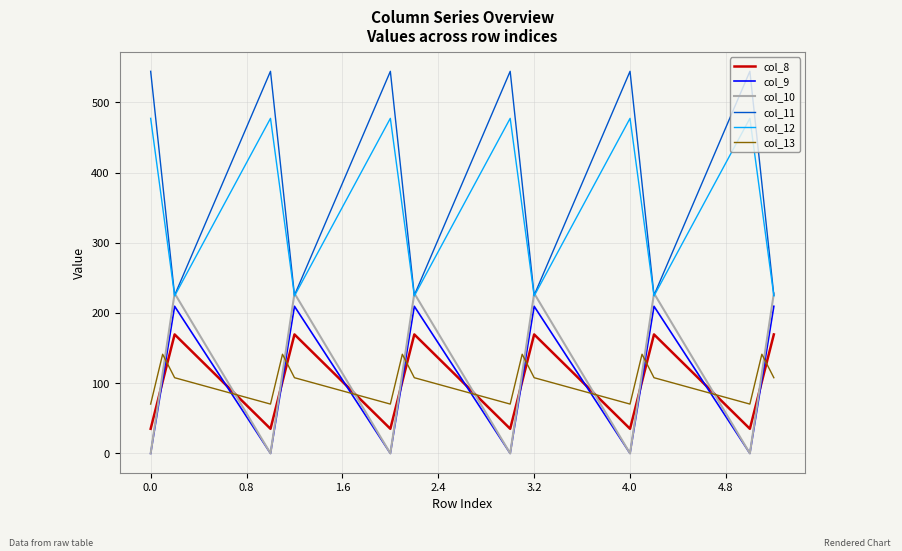

Which series ends up on top after the final intersection of col_10 and col_8?

col_10